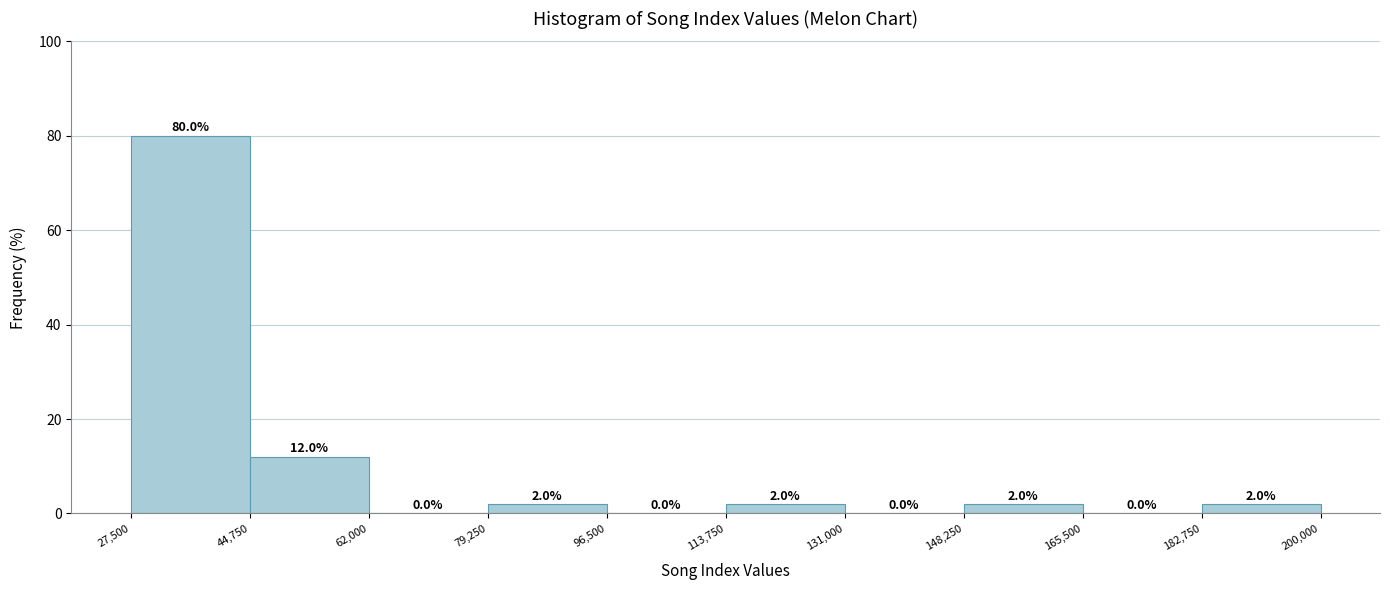

Reading left to right, transcribe this chart: for each bar, give the range it covers on the x-axis and its height.

27,500 to 44,750: 80.0
44,750 to 62,000: 12.0
62,000 to 79,250: 0.0
79,250 to 96,500: 2.0
96,500 to 113,750: 0.0
113,750 to 131,000: 2.0
131,000 to 148,250: 0.0
148,250 to 165,500: 2.0
165,500 to 182,750: 0.0
182,750 to 200,000: 2.0